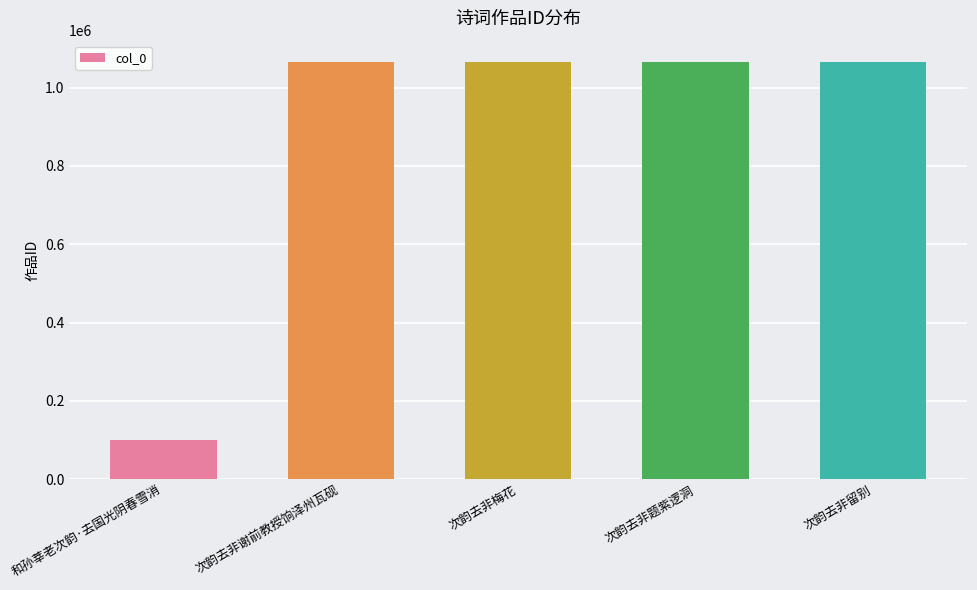

What is the change in value from 和孙莘老次韵·去国光阴春雪消 to 次韵去非题紫逻洞?

+965489